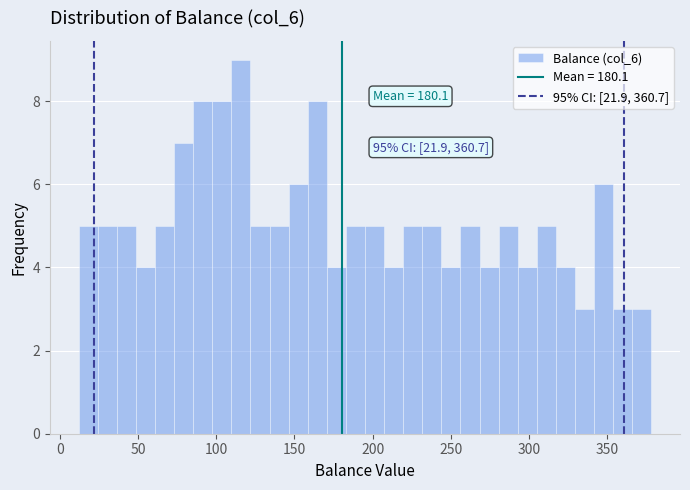

Around what value on the x-axis is the tallest bar? Give the approximate position of its centre, as read against the axis.

115